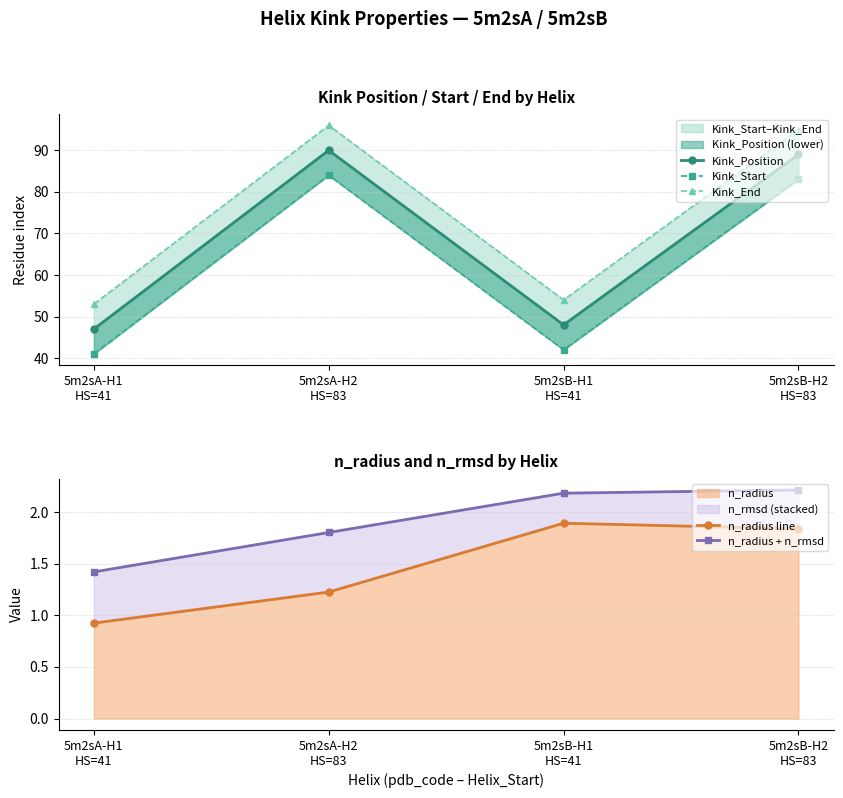

True or false: Kink_Start and Kink_End intersect in this chart.

False